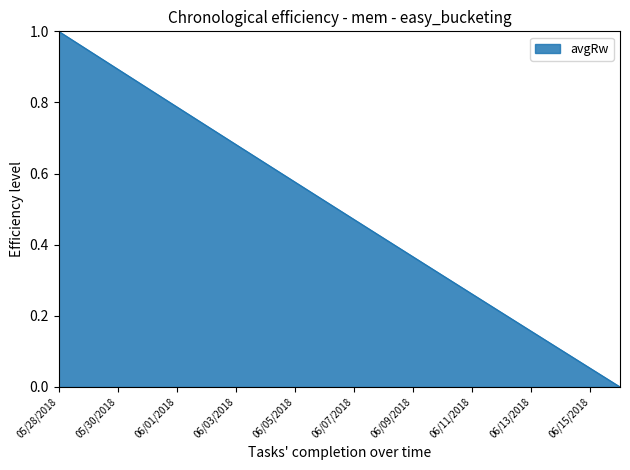

What is the difference between the maximum and minimum values?

1.0